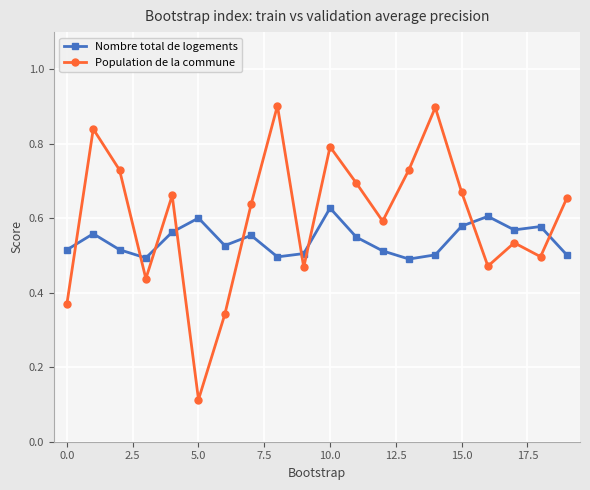

Is this an area chart (filled region under the line)?

No